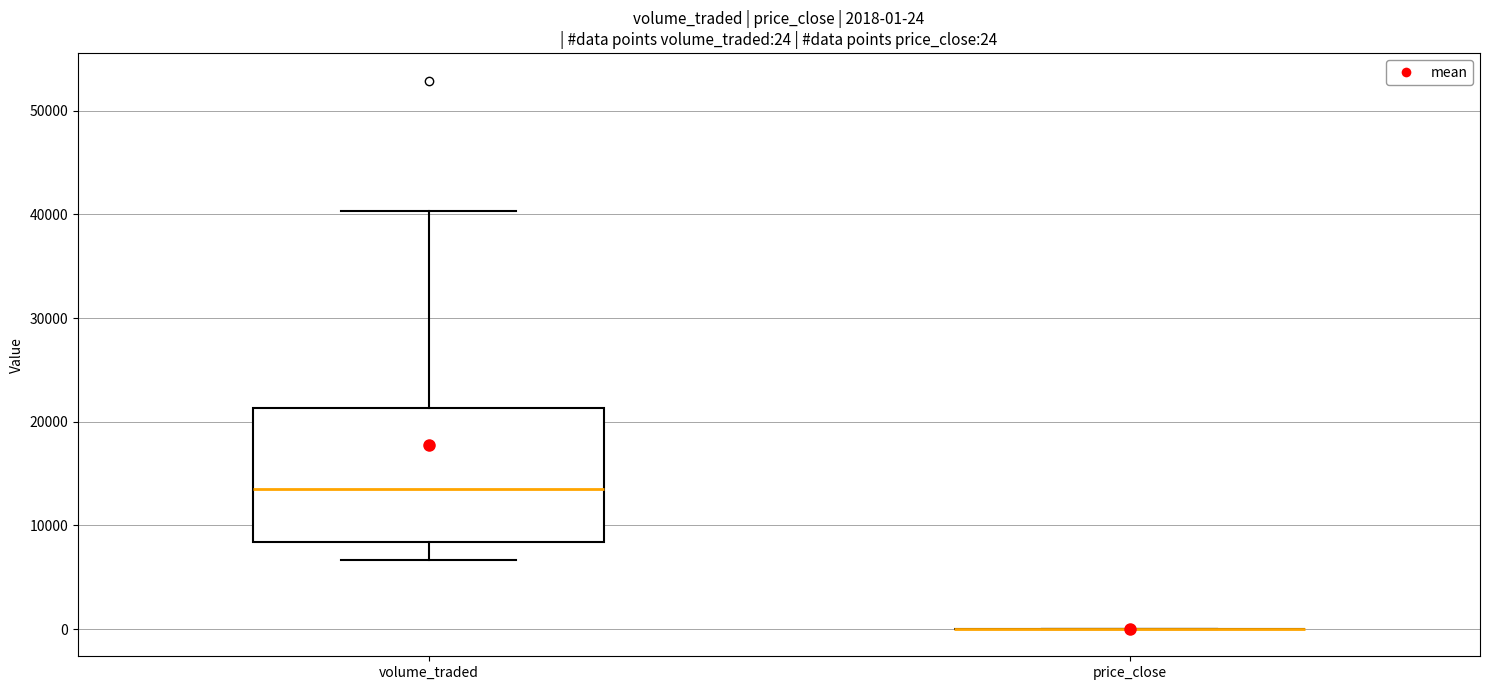

Which box is the tallest, from its lower edge to its upper edge?

volume_traded